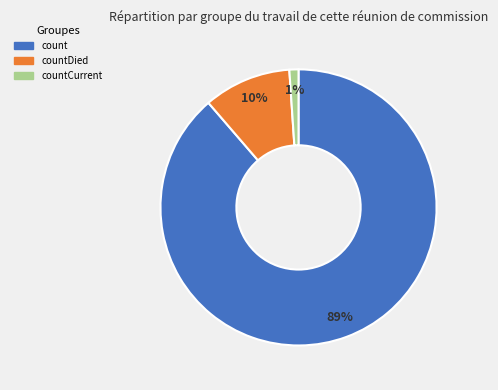

The countCurrent slice represents 14% of the pie. True or false?

False